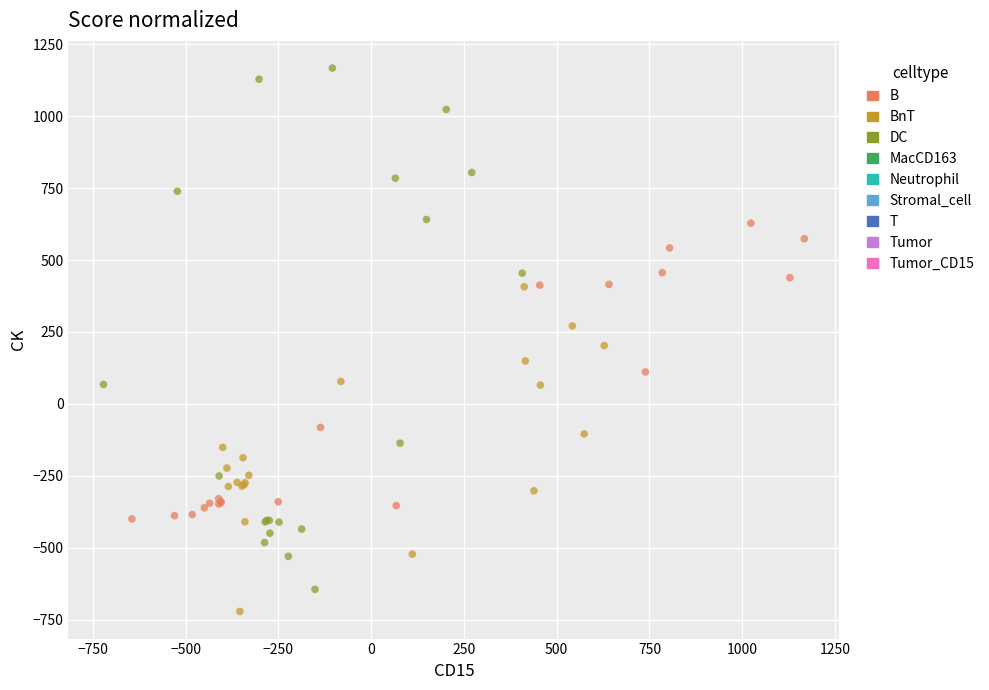

Which series has the widest spread of Y values?

DC